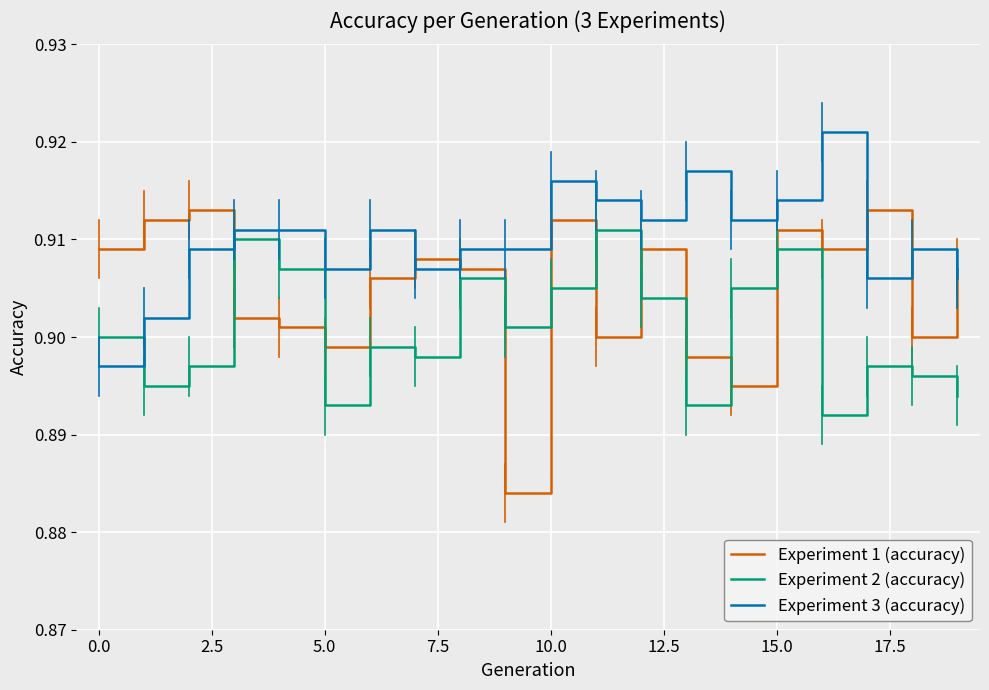

Which series ends up on top after the final intersection of Experiment 2 (accuracy) and Experiment 1 (accuracy)?

Experiment 1 (accuracy)